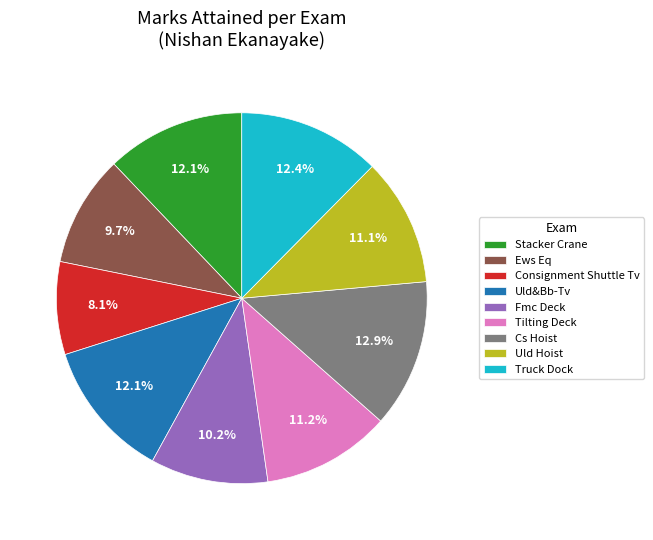

Which has a higher value, Consignment Shuttle Tv or Ews Eq?

Ews Eq